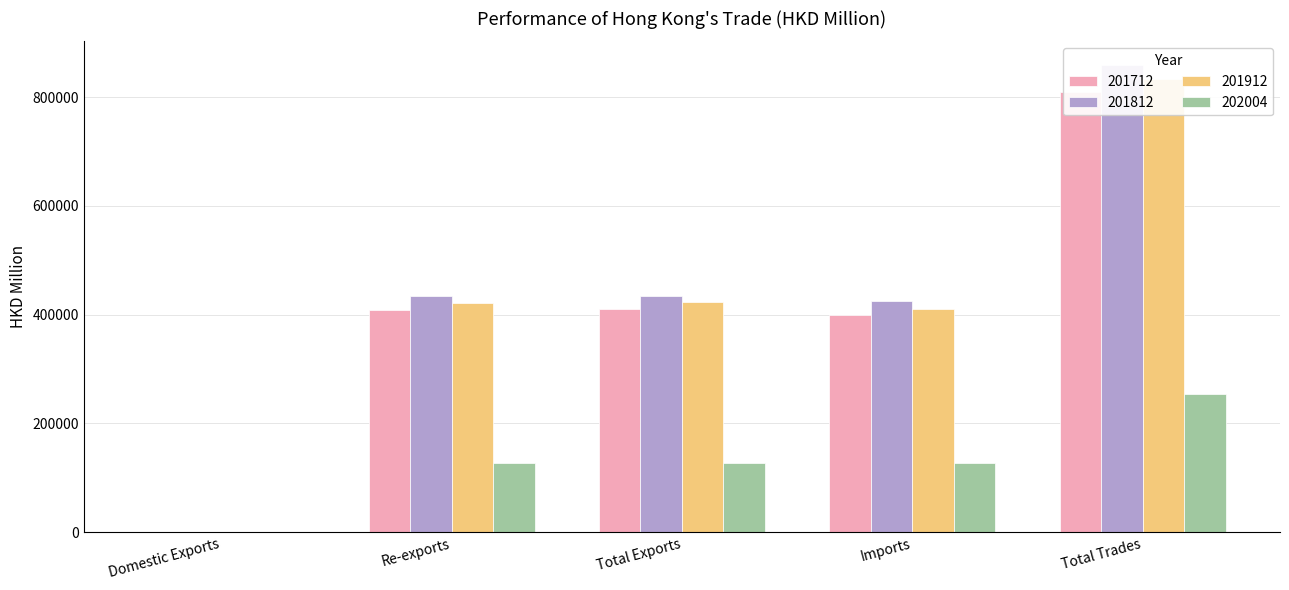

What are all the series names shown in the legend?

201712, 201812, 201912, 202004